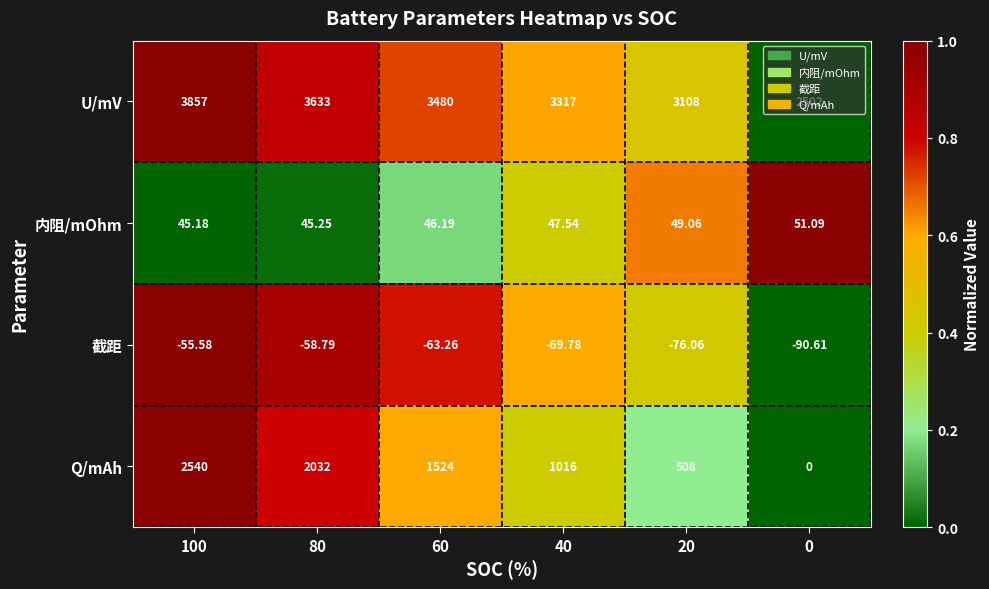

Is the value of U/mV at 80 greater than the value of 截距 at 0?

Yes